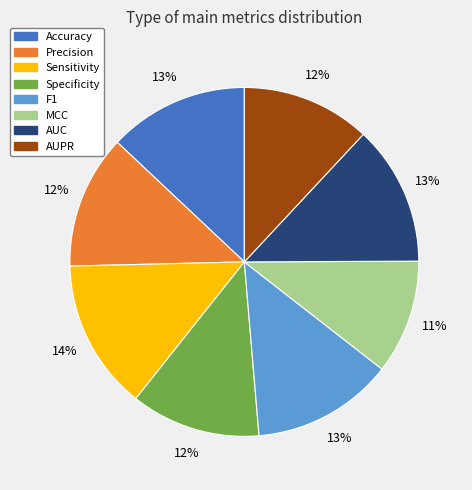

Does any single category account for the majority?

No